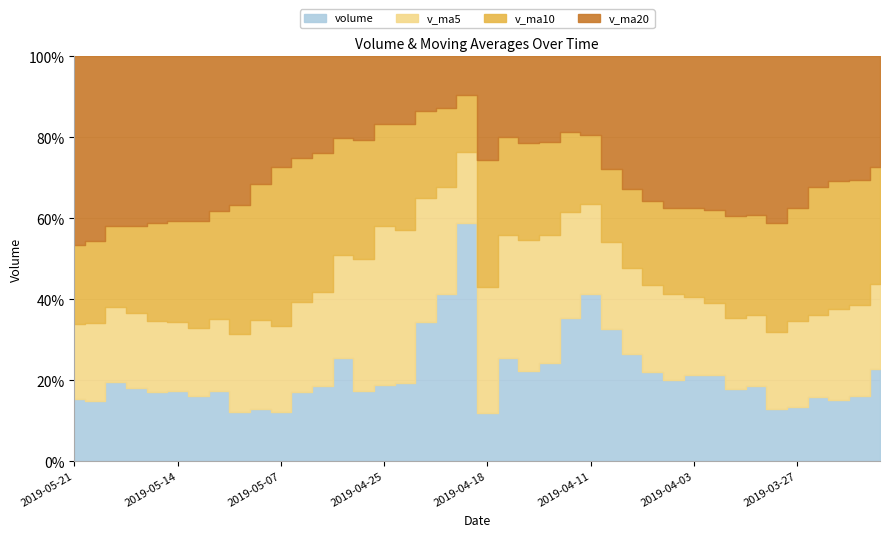

Rank the series by their maximum value, from highest to lowest.

volume, v_ma5, v_ma10, v_ma20